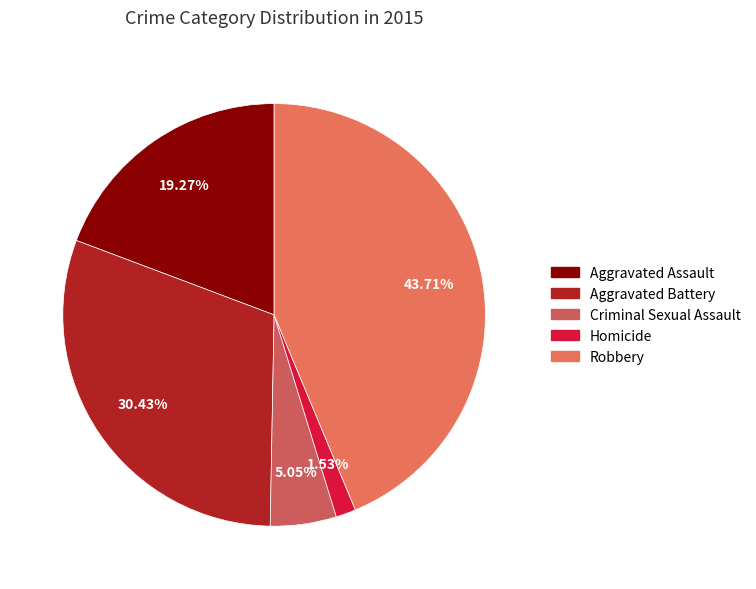

Do Criminal Sexual Assault and Homicide together represent more than half of the pie?

No